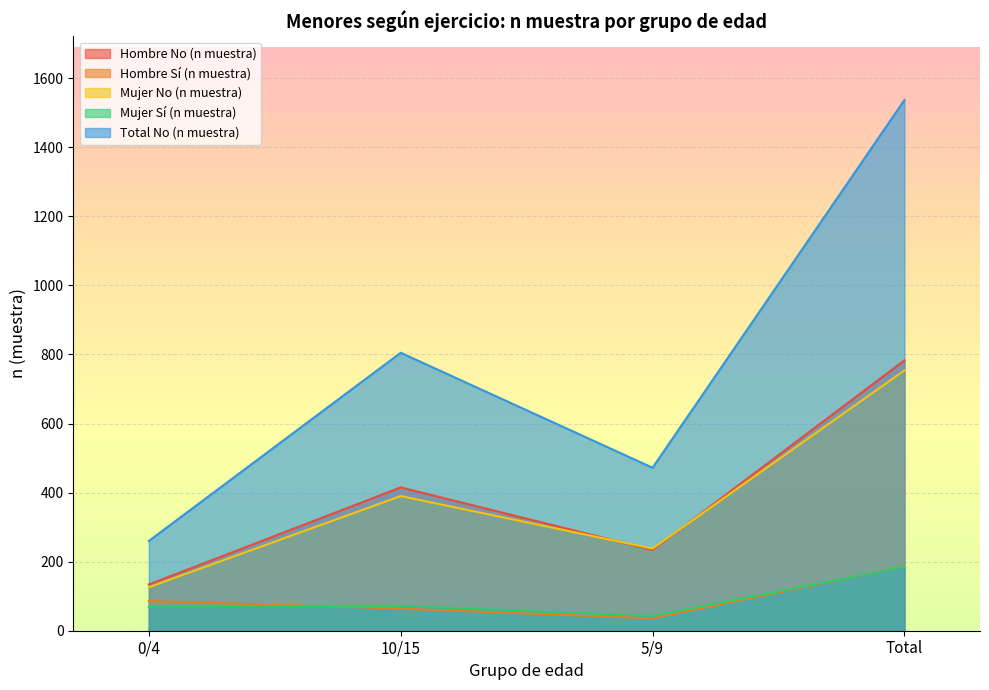

Where is Total No (n muestra) nearest to the value 898?

10/15